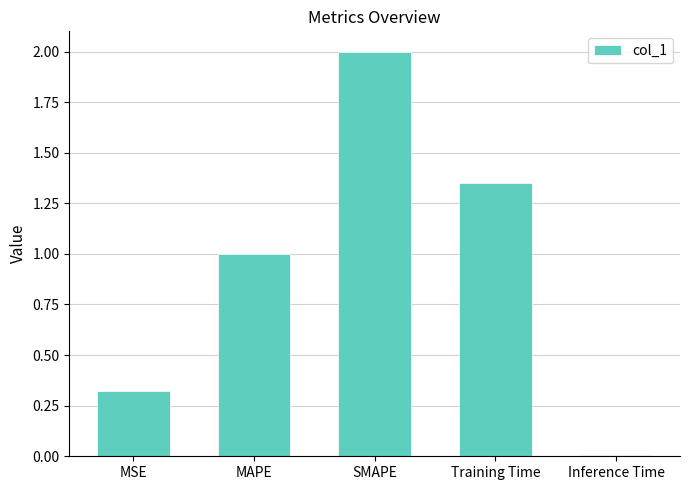

Approximately how many times larger is the value at MSE compared to SMAPE?

0.2